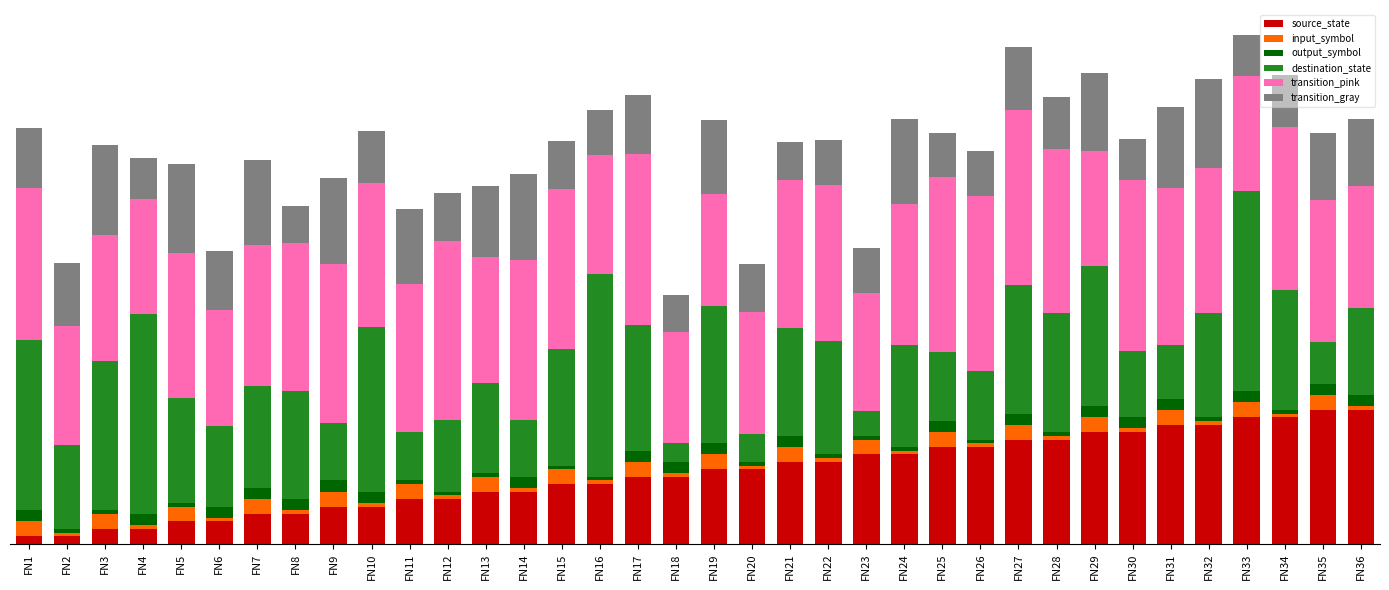

What is the sum of the transition_gray values at FN23 and FN13?

31.0